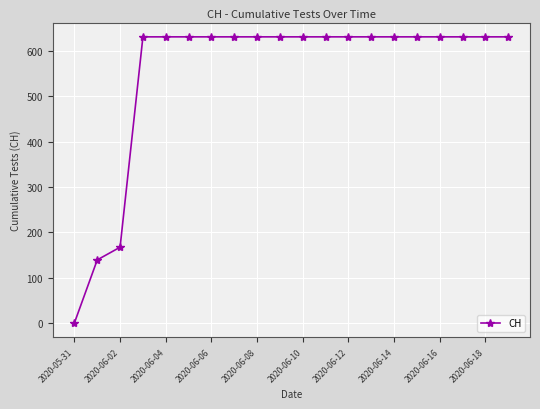

Count the number of categories in the chart.

20